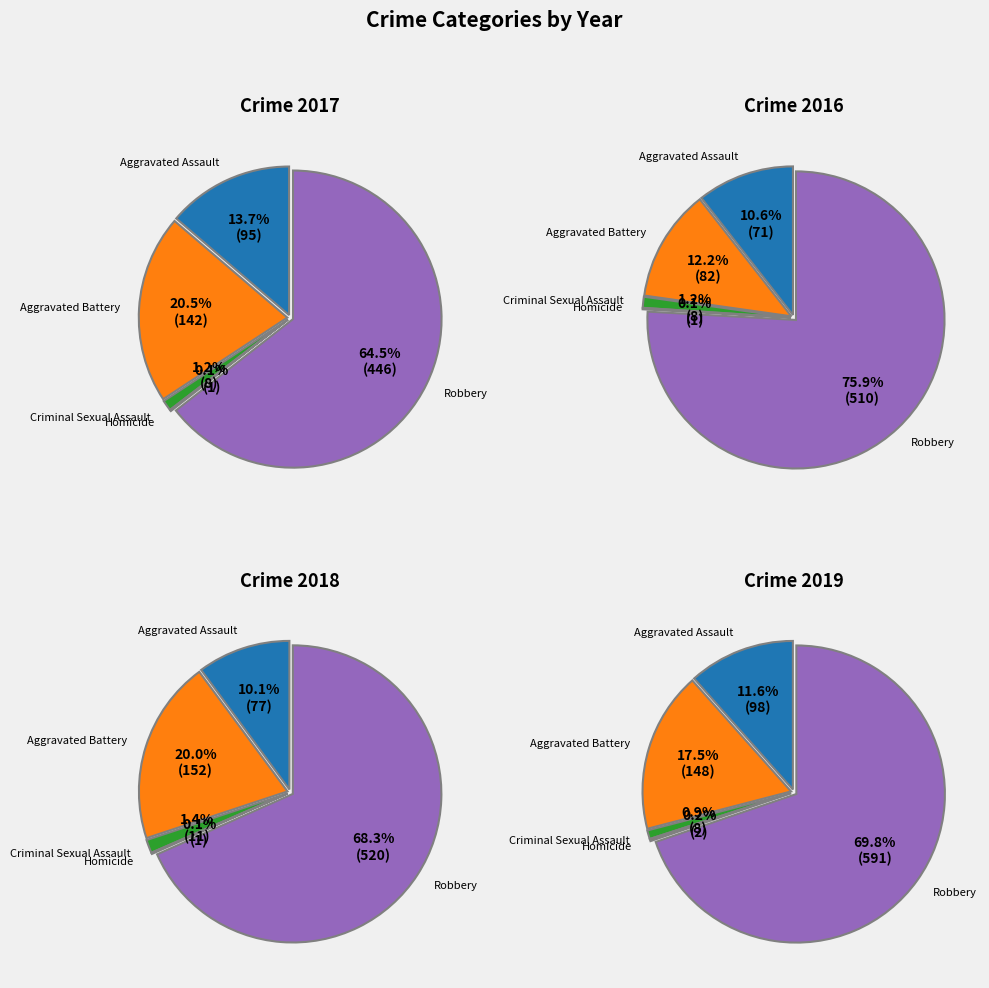

The Aggravated Assault slice represents 14% of the pie. True or false?

True